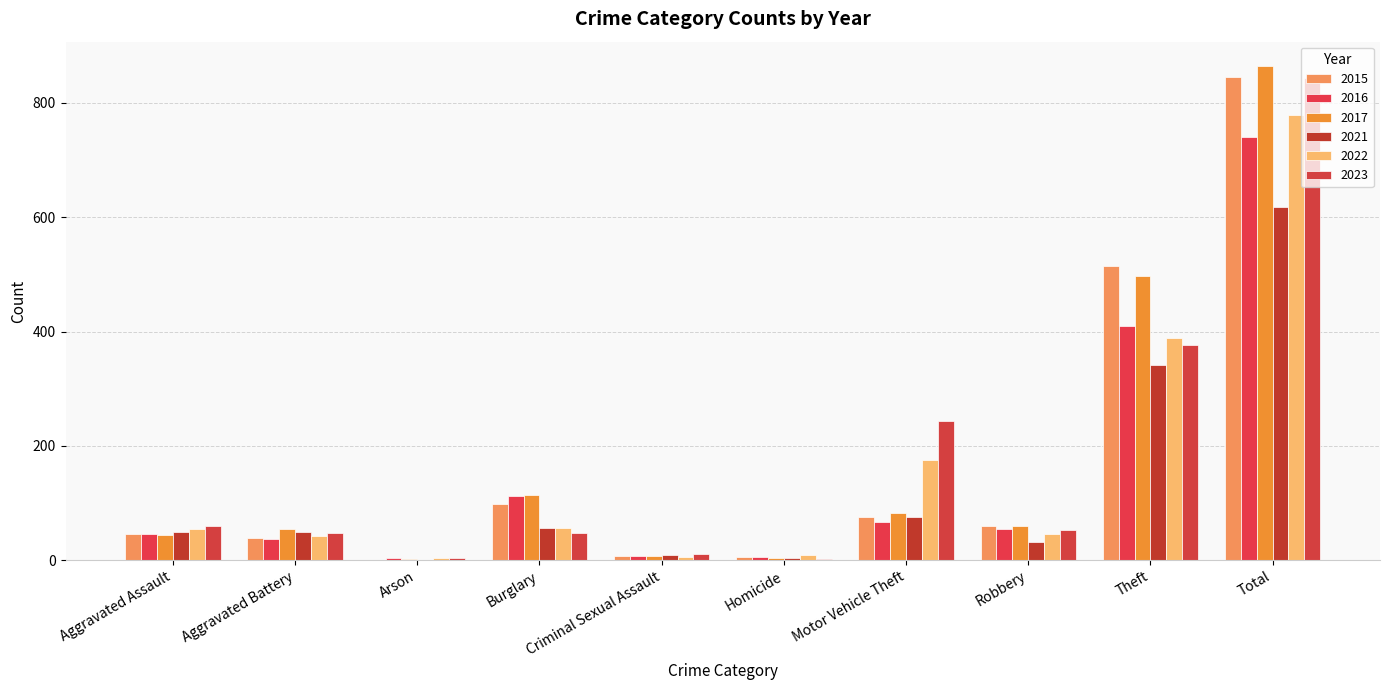

Is it true that 2023 equals 78 at Aggravated Assault?

False